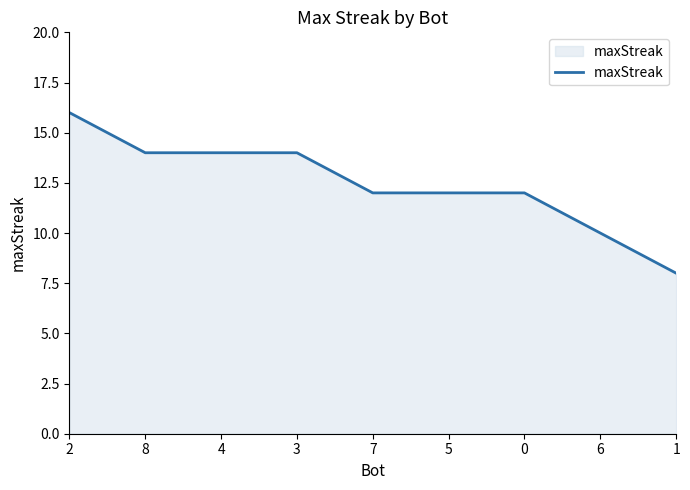

What is the minimum value shown in the chart?

8